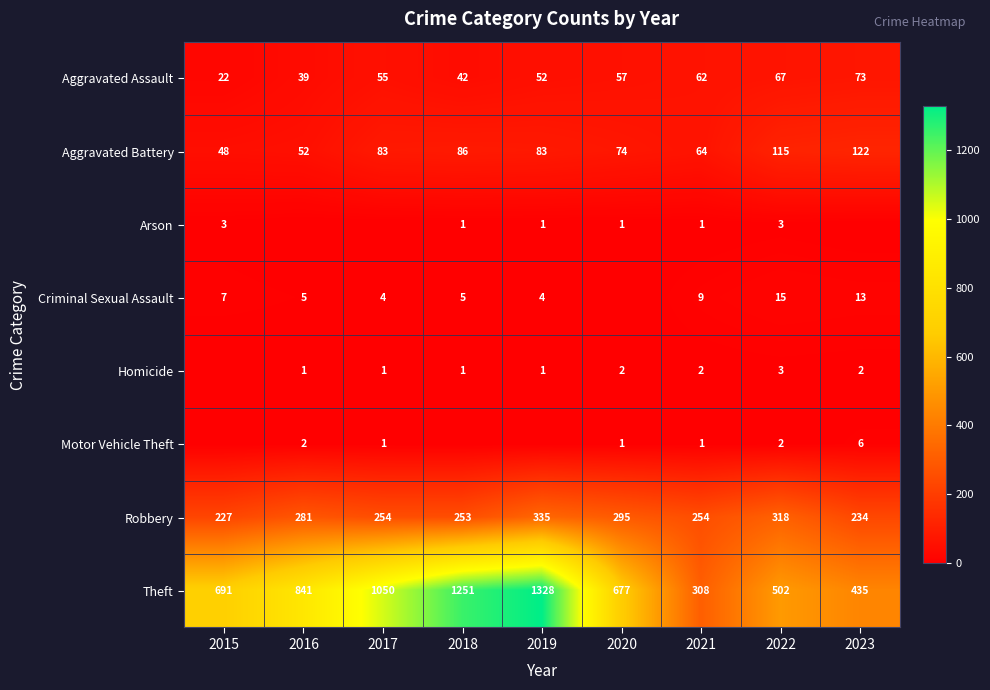

What is the average value of the Aggravated Assault series?

52